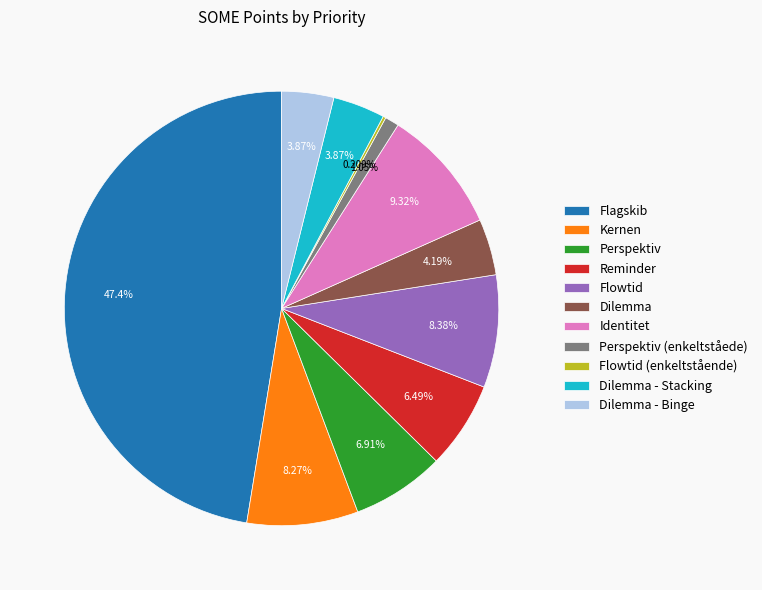

Which has a higher value, Kernen or Dilemma - Stacking?

Kernen